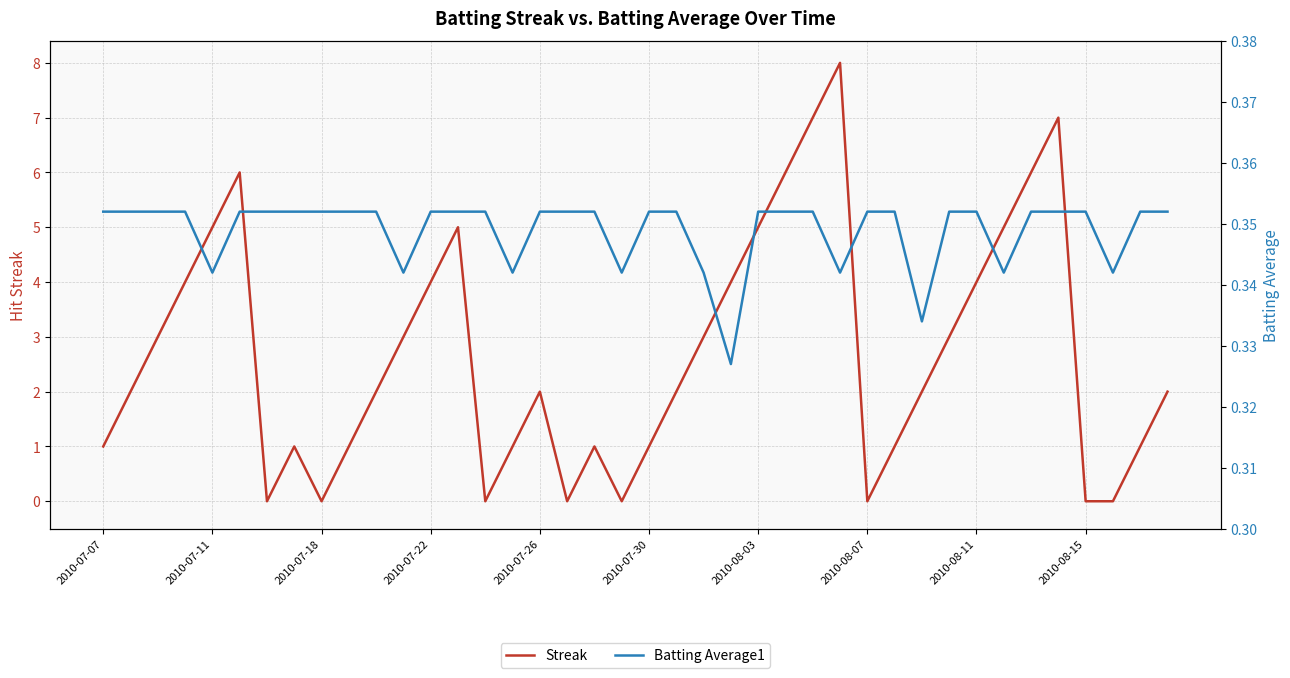

The Streak series shows 2 at 2010-07-26. True or false?

True